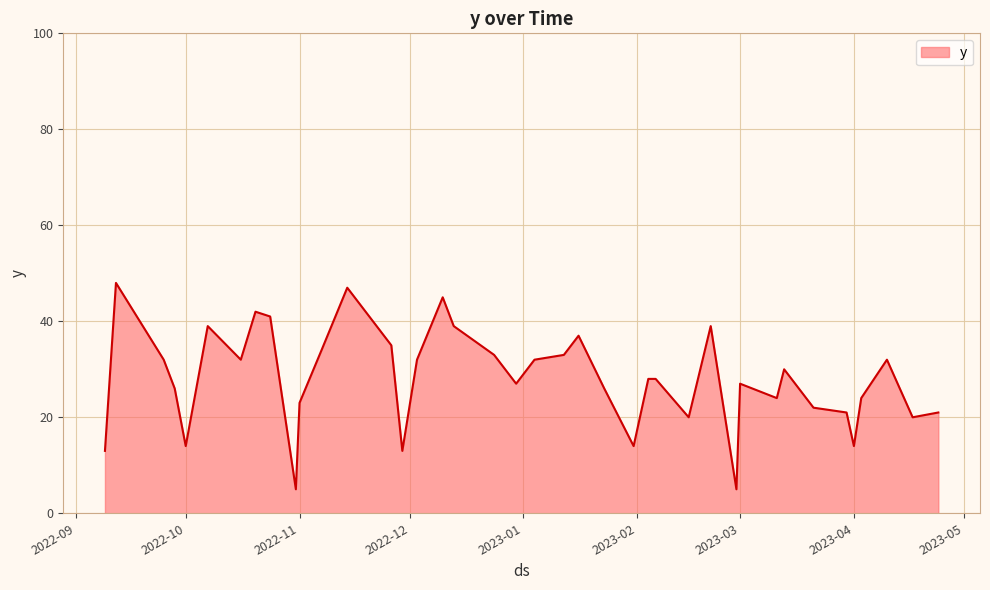

What is the maximum value shown in the chart?

48